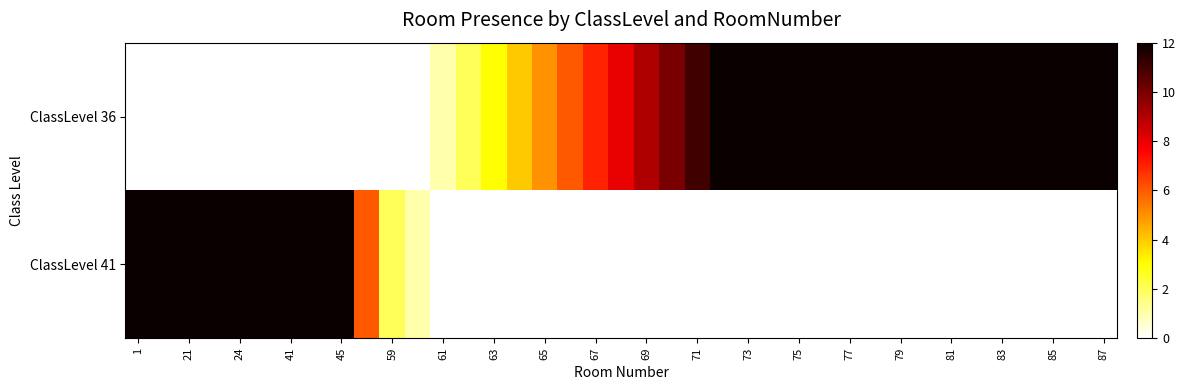

How many categories are shown in the chart?

39